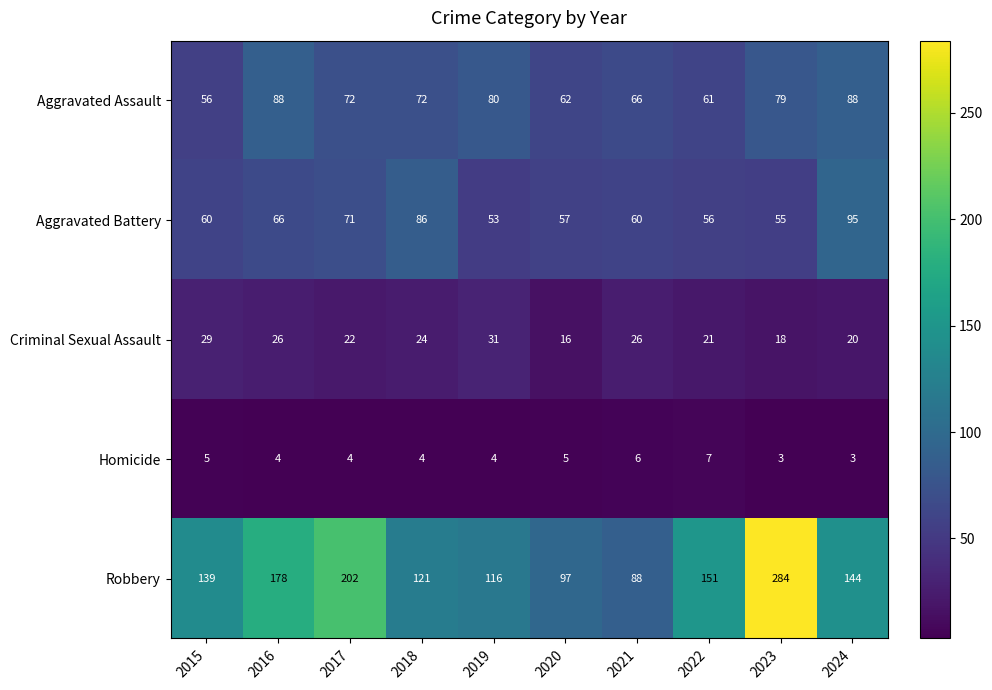

What is the difference between the highest and lowest values at 2023?

281